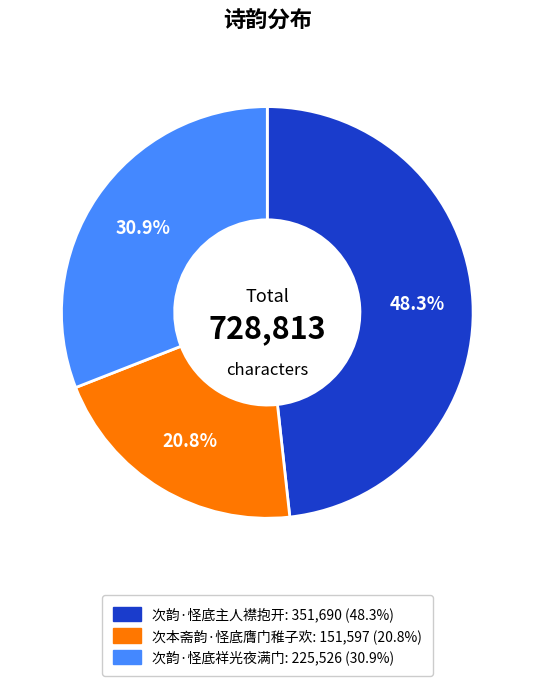

What is the largest slice in the pie chart?

次韵·怪底主人襟抱开